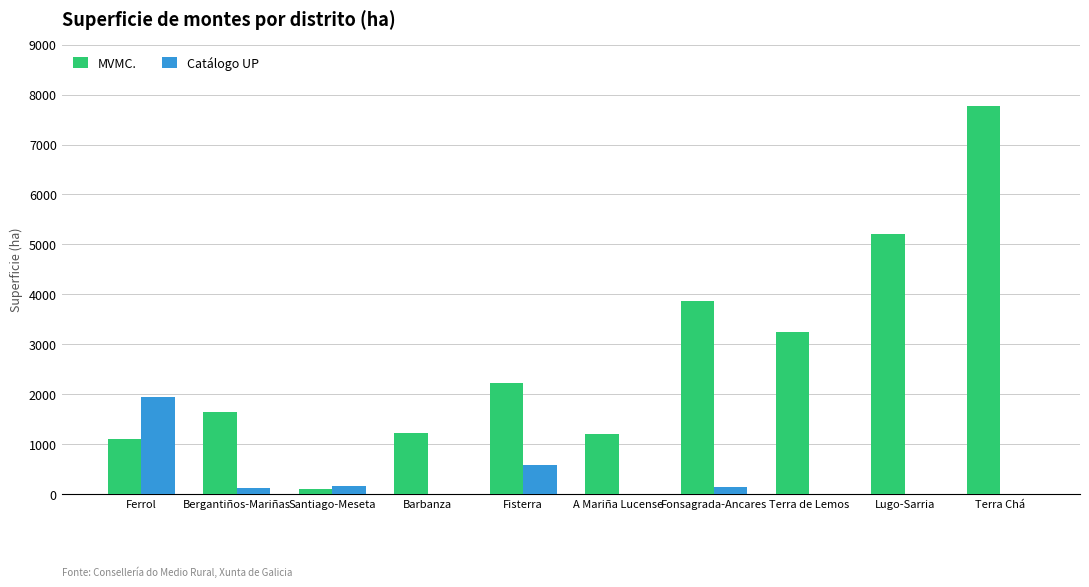

At which category is the sum across all series the highest?

Terra Chá